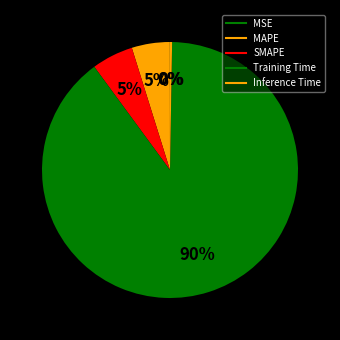

Which slice is the largest?

Training Time